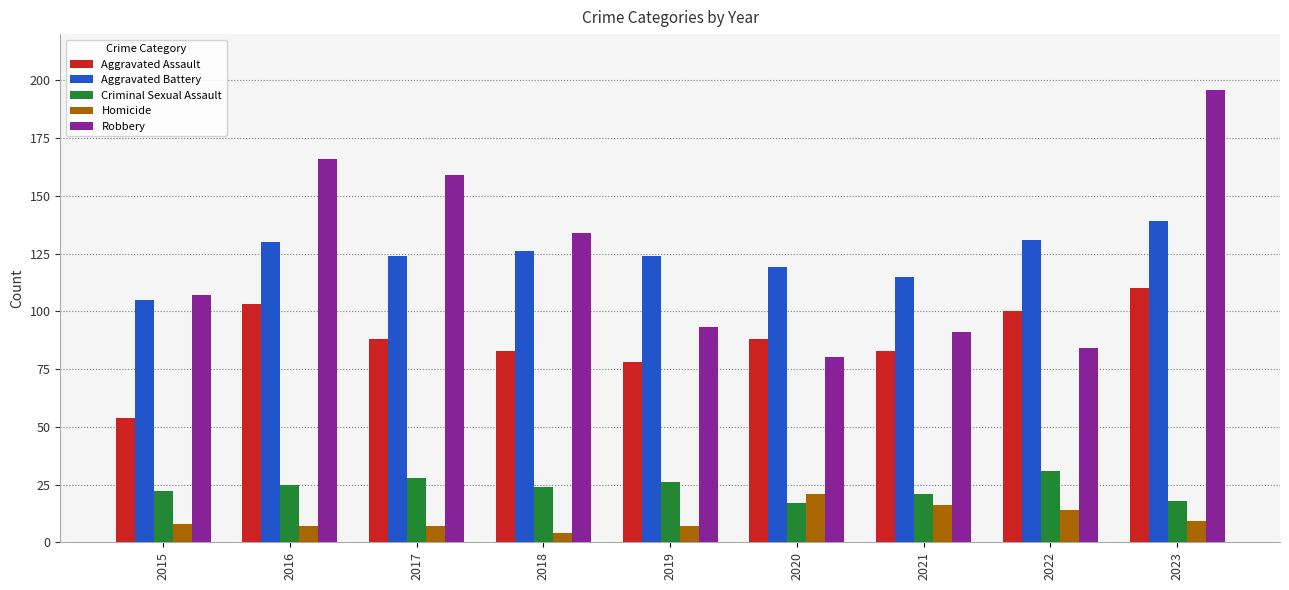

What is the maximum value shown in the chart?

196